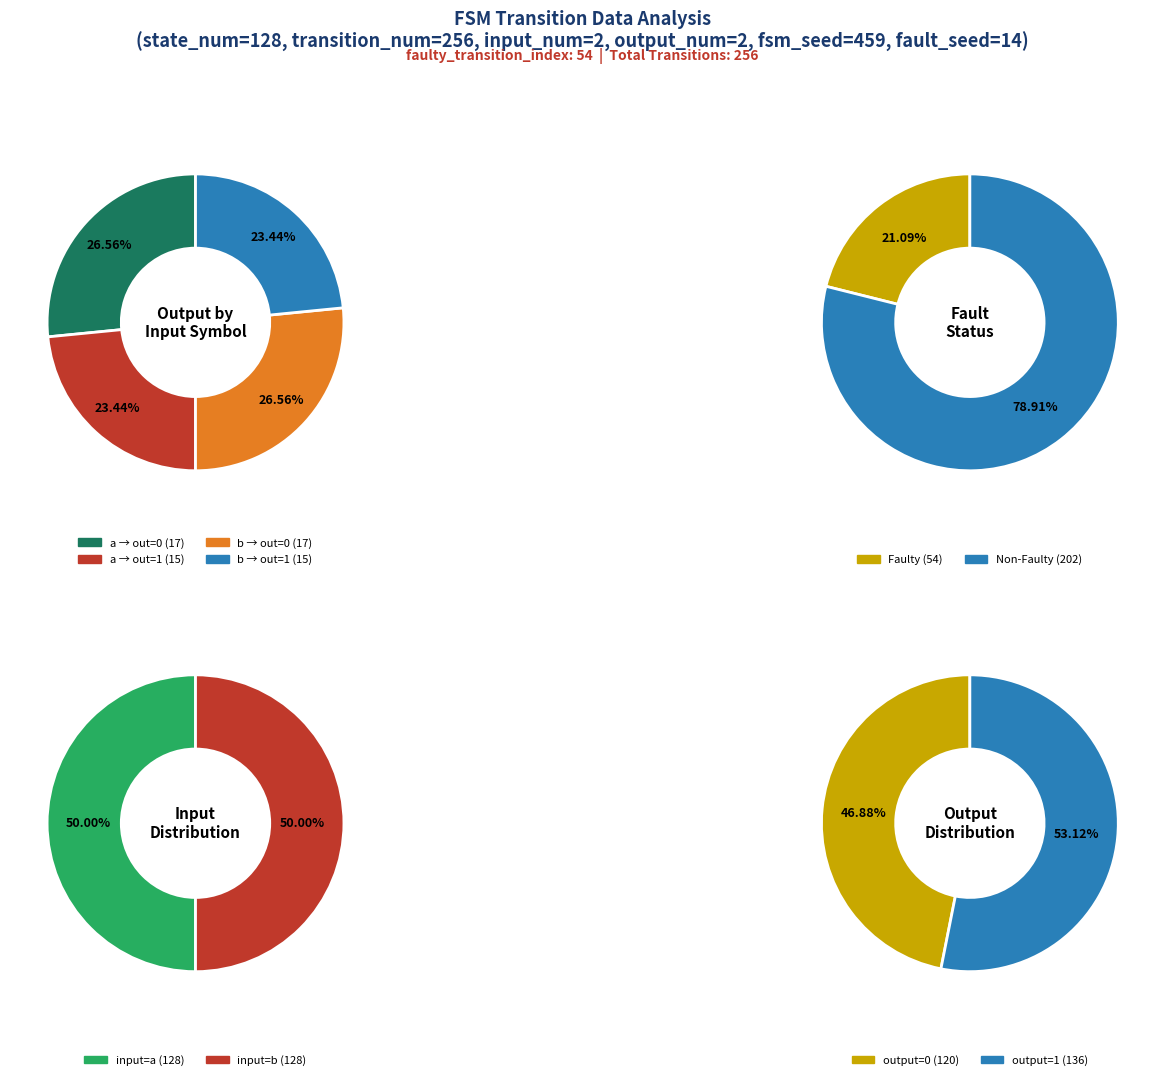

Do input_b, output_1 and input_a, output_1 together represent more than half of the pie?

No